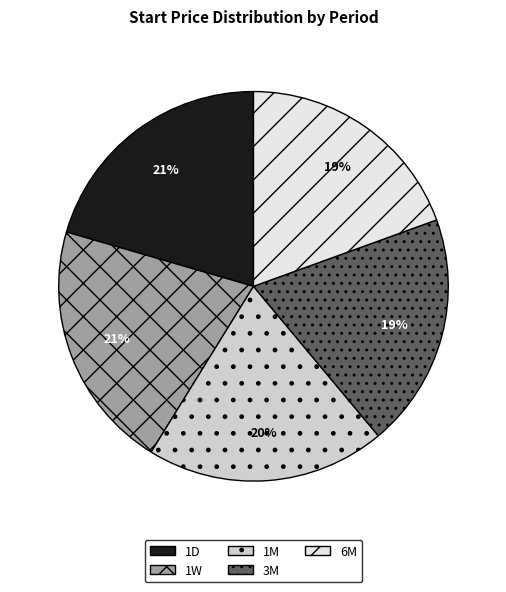

To the nearest percent, what portion does 1D represent?

21%